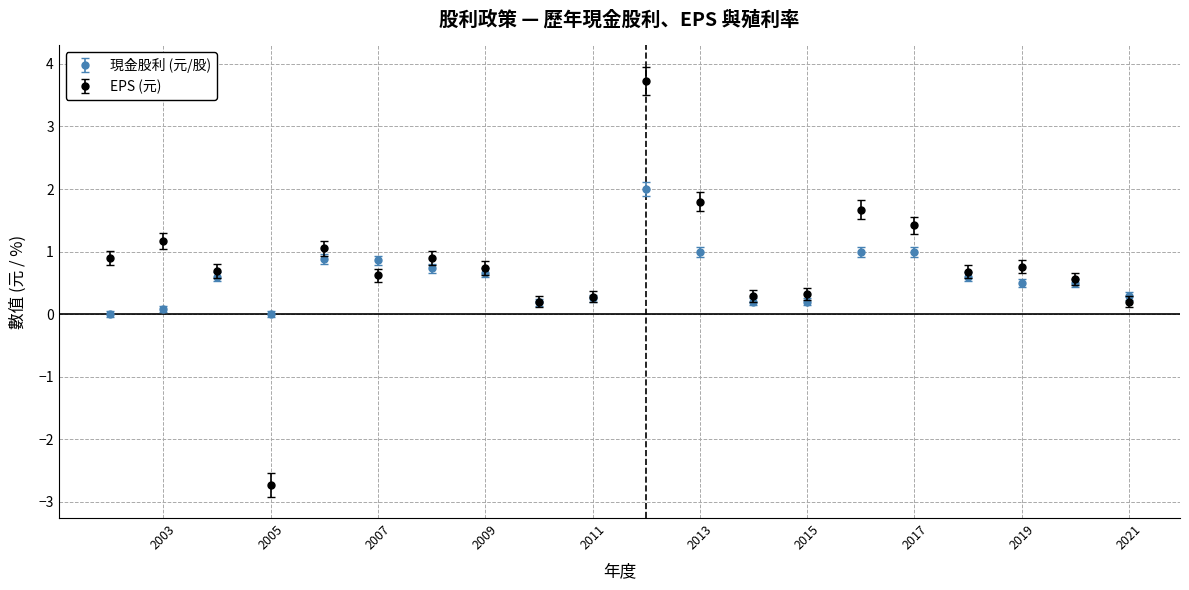

Reading right to left, extract all data points from this chart.

現金股利 (元/股): 2002=0.0	2003=0.1	2004=0.6	2005=0.0	2006=0.9	2007=0.9	2008=0.7	2009=0.7	2010=0.2	2011=0.2	2012=2.0	2013=1.0	2014=0.2	2015=0.2	2016=1.0	2017=1.0	2018=0.6	2019=0.5	2020=0.5	2021=0.3
EPS (元): 2002=0.9	2003=1.2	2004=0.7	2005=-2.7	2006=1.1	2007=0.6	2008=0.9	2009=0.7	2010=0.2	2011=0.3	2012=3.7	2013=1.8	2014=0.3	2015=0.3	2016=1.7	2017=1.4	2018=0.7	2019=0.8	2020=0.6	2021=0.2